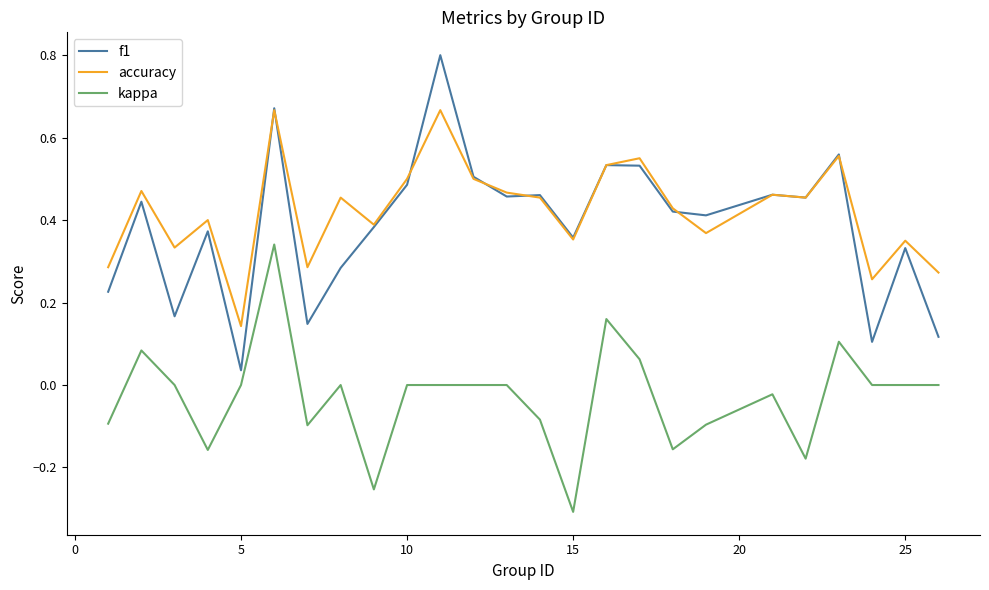

Is this an area chart (filled region under the line)?

No